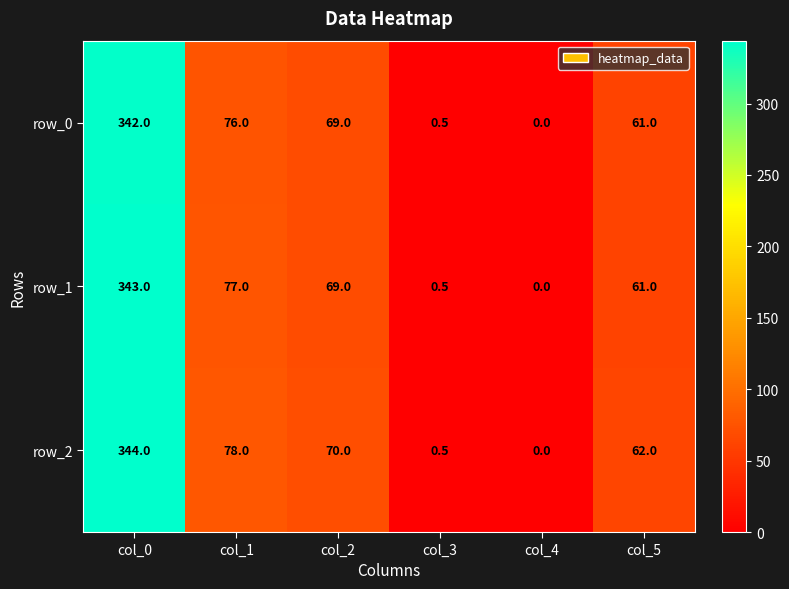

Reading left to right, what are all the values shown in this chart?

row_0: col_0=342.0	col_1=76.0	col_2=69.0	col_3=0.5	col_4=0.0	col_5=61.0
row_1: col_0=343.0	col_1=77.0	col_2=69.0	col_3=0.5	col_4=0.0	col_5=61.0
row_2: col_0=344.0	col_1=78.0	col_2=70.0	col_3=0.5	col_4=0.0	col_5=62.0